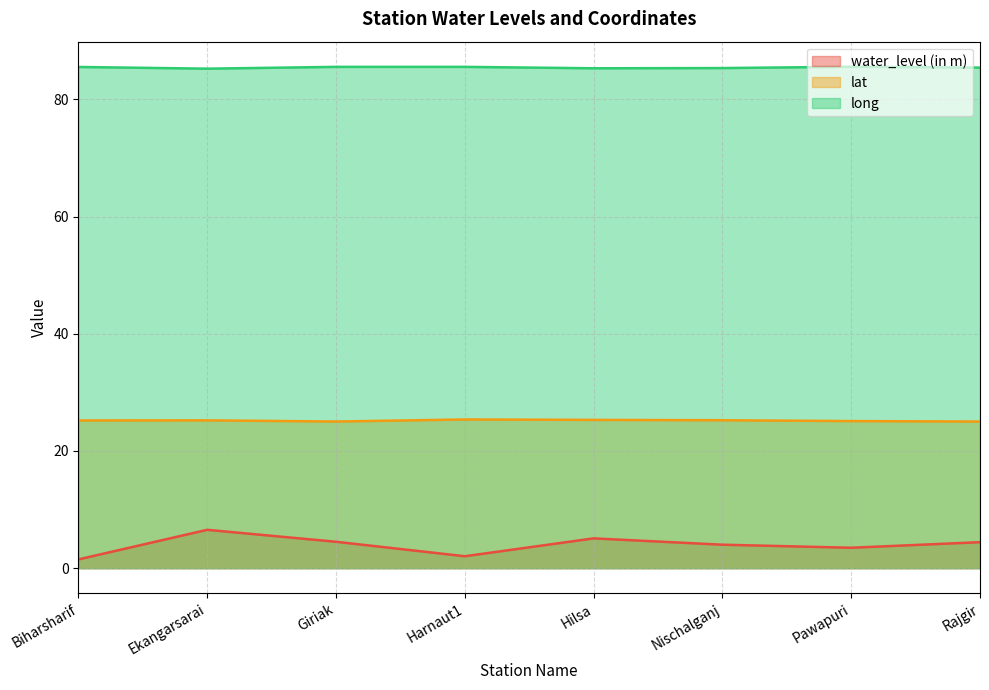

True or false: lat and long intersect in this chart.

False